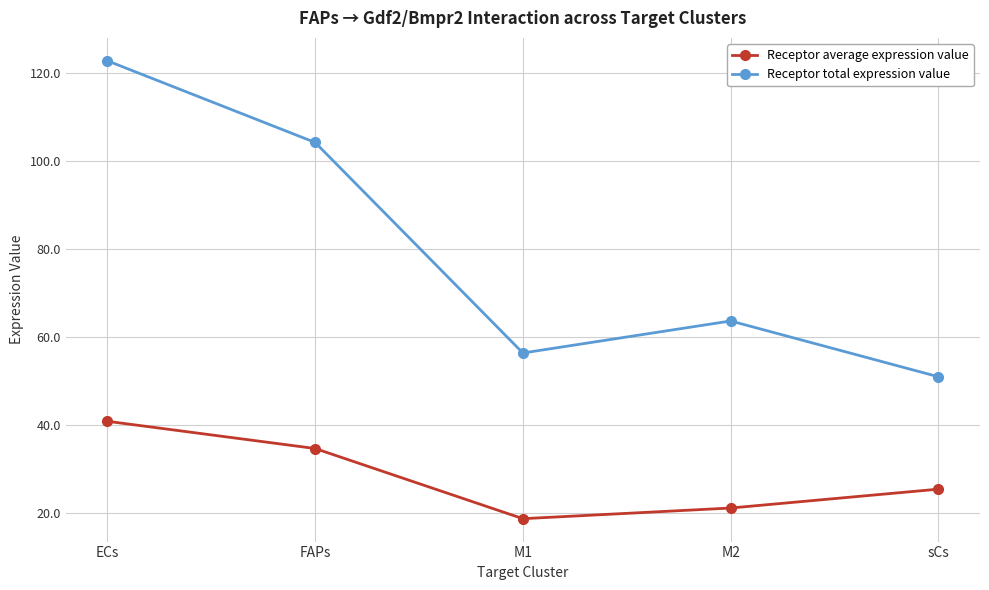

Reading left to right, extract all data points from this chart.

Receptor average expression value: 40.9	34.7	18.8	21.2	25.5
Receptor total expression value: 122.8	104.2	56.4	63.7	51.0